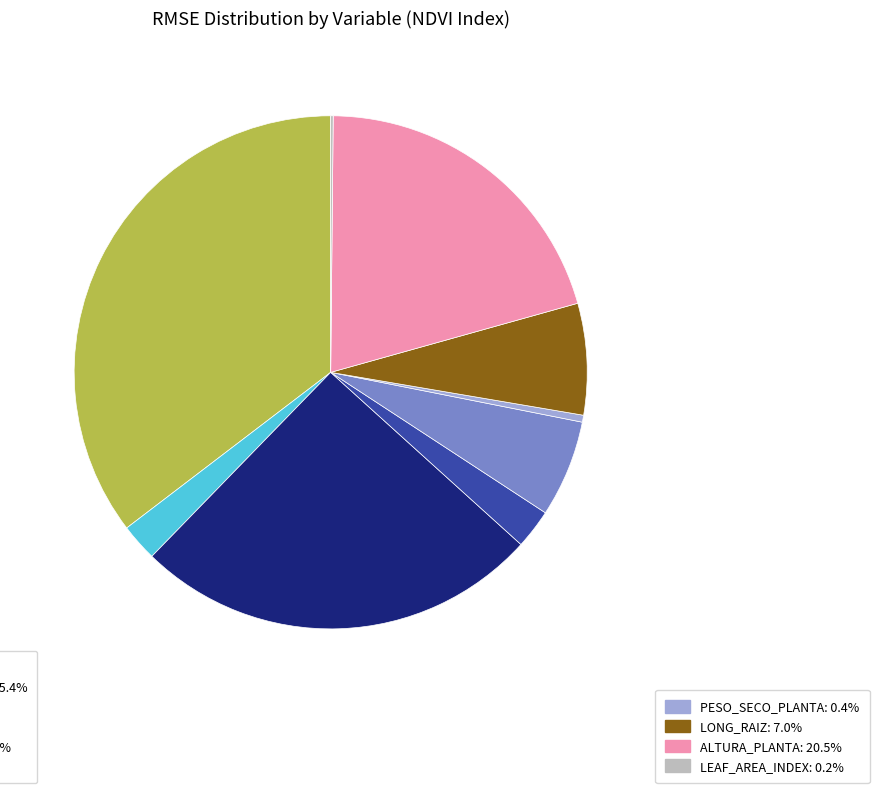

Is there any slice that represents more than half of the pie?

No